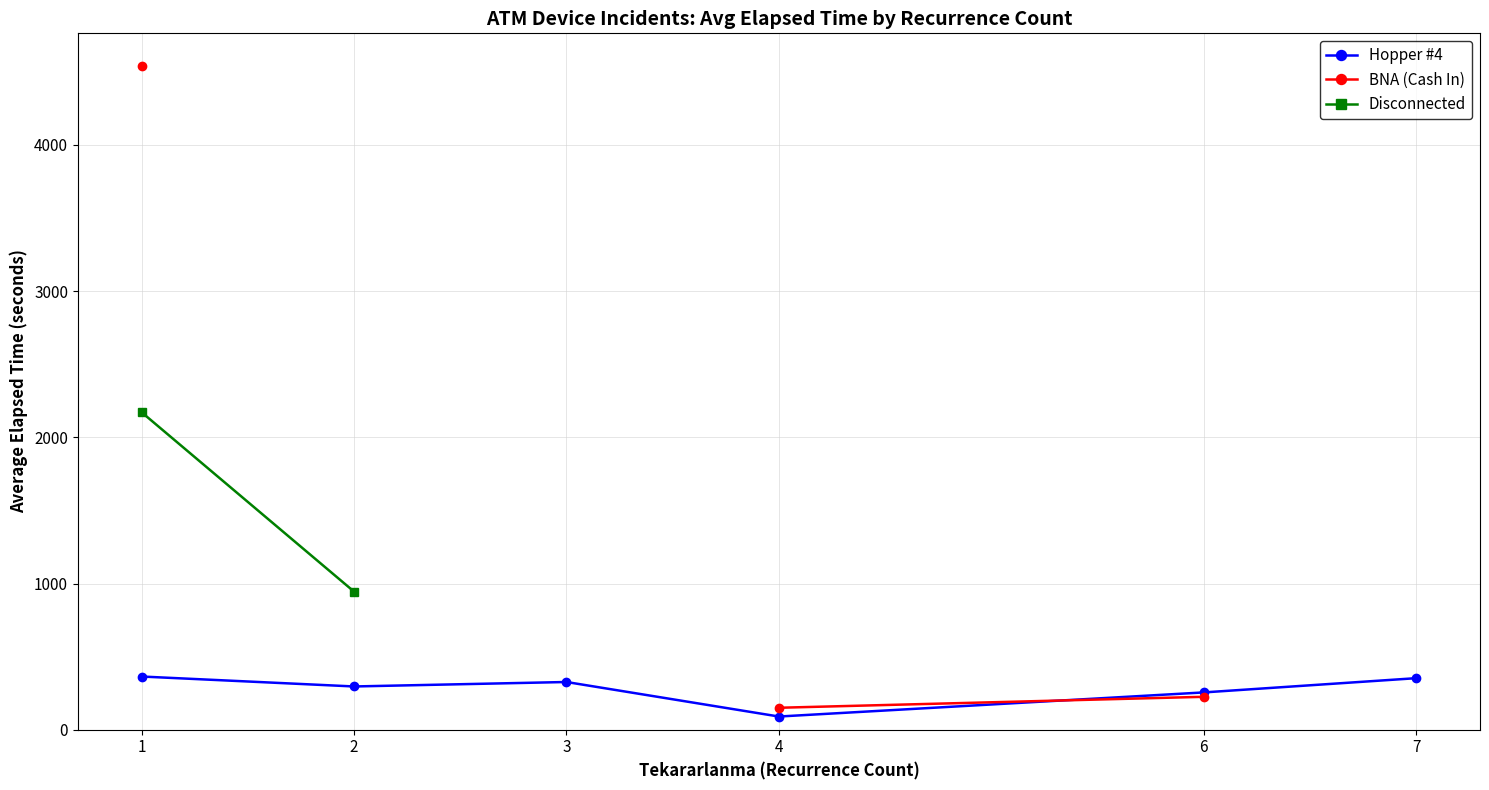

What is the difference between the Hopper #4 values at 6 and 4?

165.0